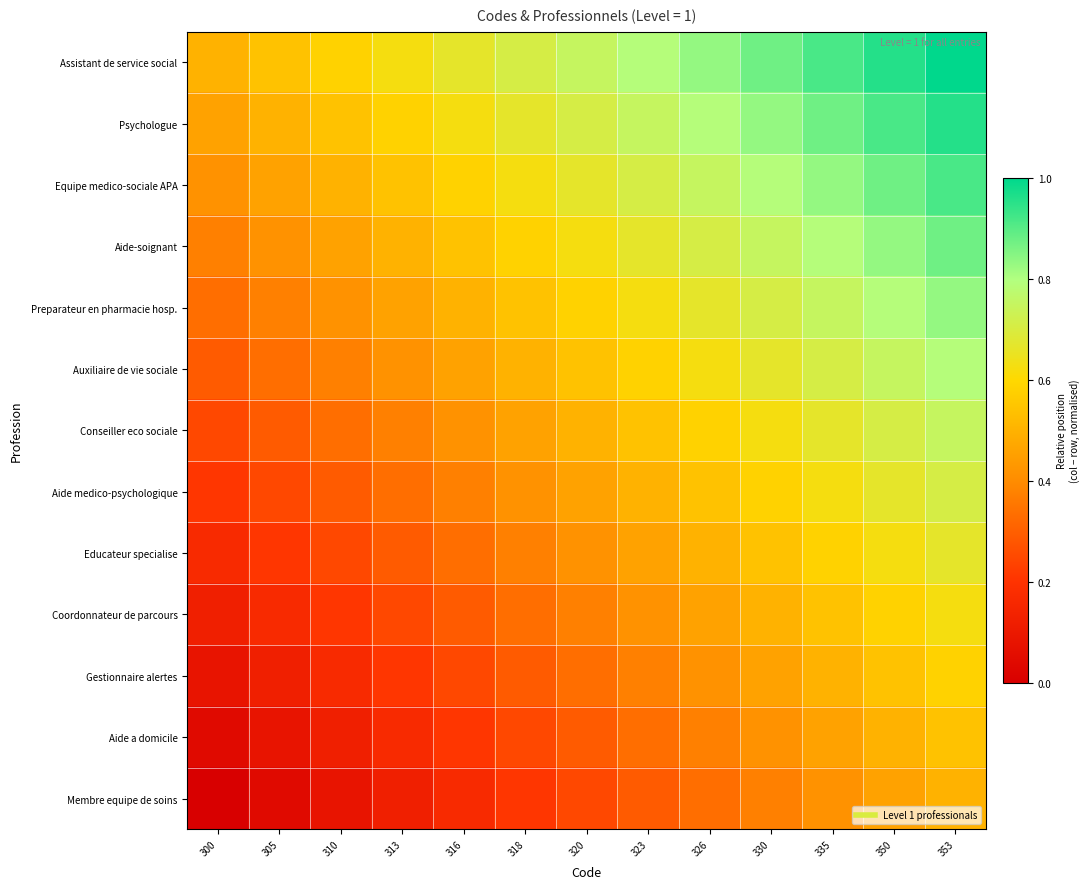

At which category is the sum across all series the highest?

353